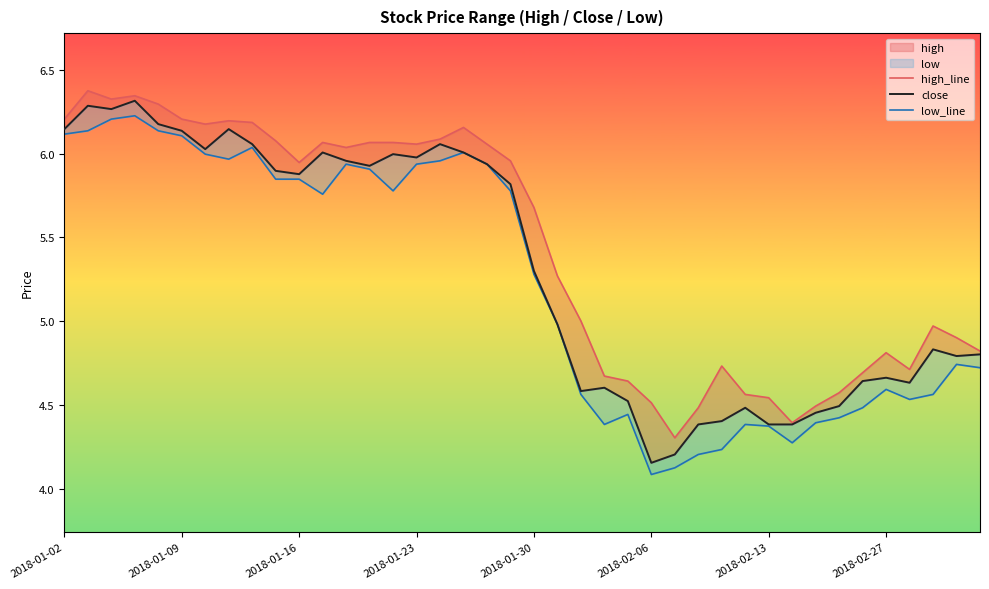

True or false: close has more than 1 interior local peaks.

True